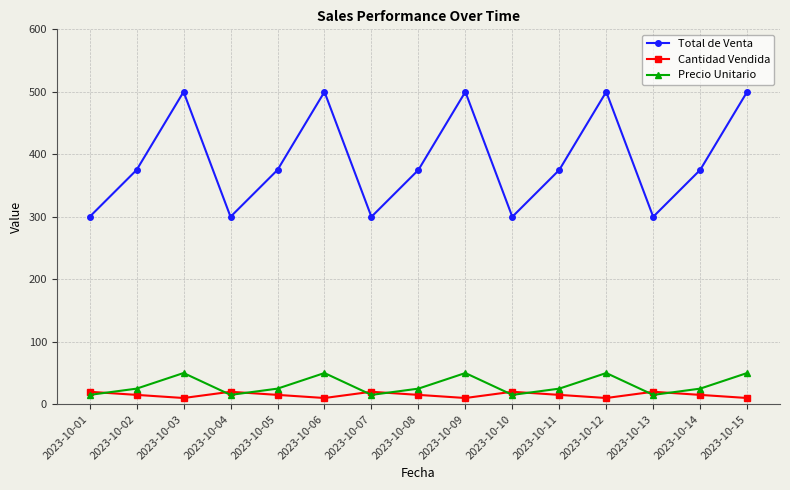

How many values in the Cantidad Vendida series are below 15?

5